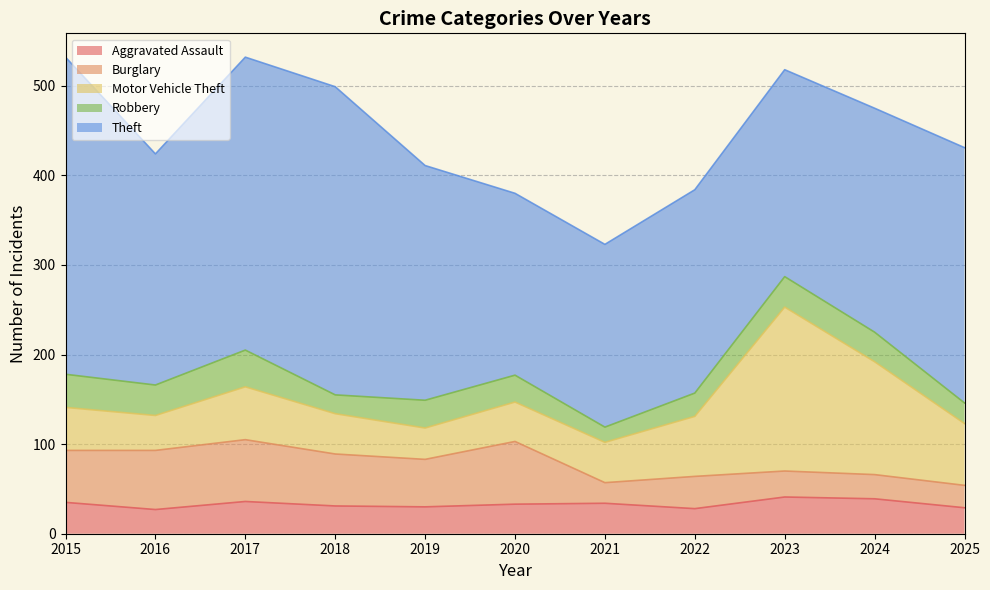

The value of Burglary at 2015 is 58. True or false?

True